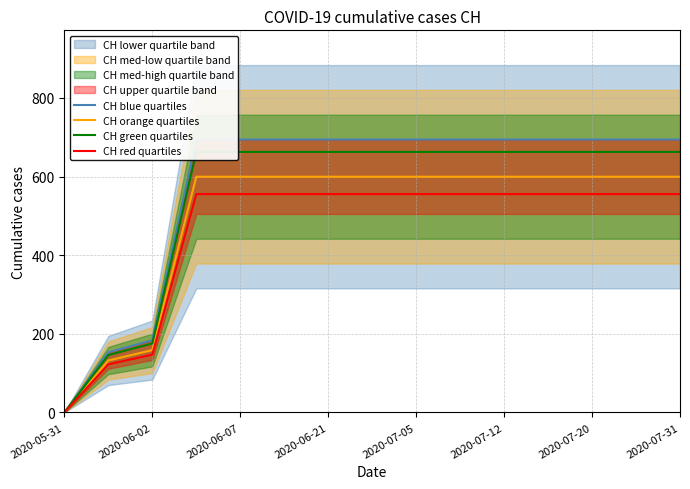

Reading left to right, transcribe all the data shown in this chart.

CH blue quartiles: 0.0	152.9	183.7	694.1	694.1	694.1	694.1	694.1	694.1	694.1	694.1	694.1	694.1	694.1	694.1
CH orange quartiles: 0.0	132.0	158.7	599.4	599.4	599.4	599.4	599.4	599.4	599.4	599.4	599.4	599.4	599.4	599.4
CH green quartiles: 0.0	146.0	175.3	662.6	662.6	662.6	662.6	662.6	662.6	662.6	662.6	662.6	662.6	662.6	662.6
CH red quartiles: 0.0	122.3	147.0	555.3	555.3	555.3	555.3	555.3	555.3	555.3	555.3	555.3	555.3	555.3	555.3